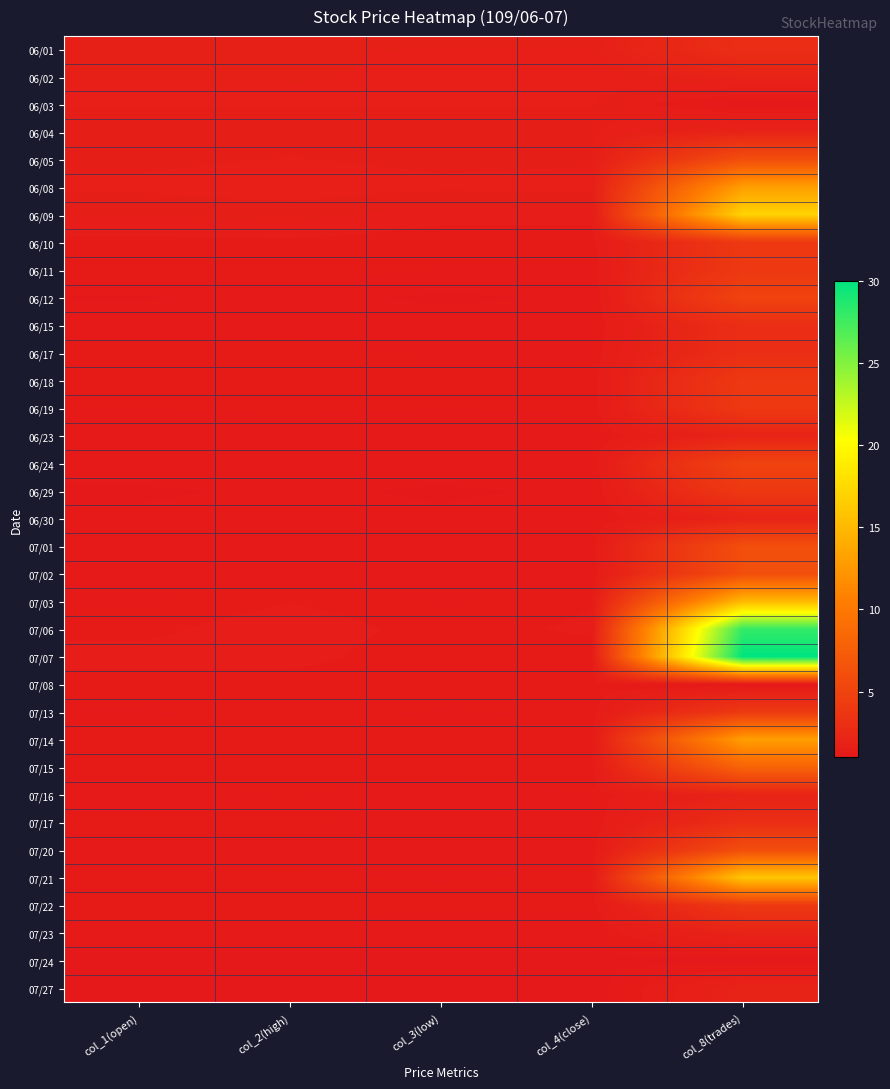

How many categories are shown in the chart?

5